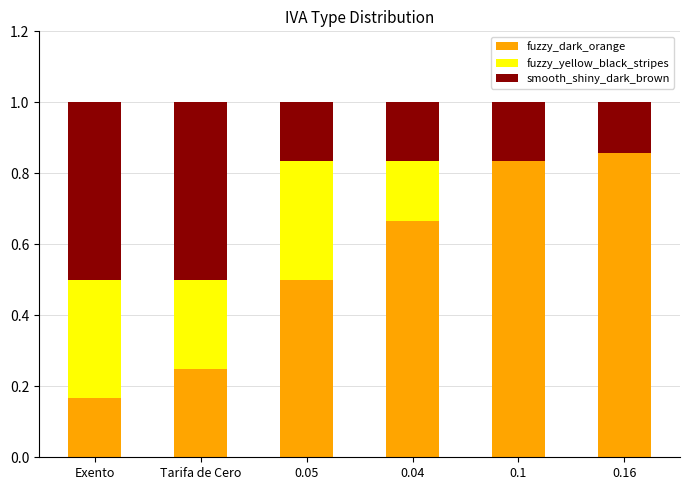

Which series has the largest total across all categories?

fuzzy_dark_orange